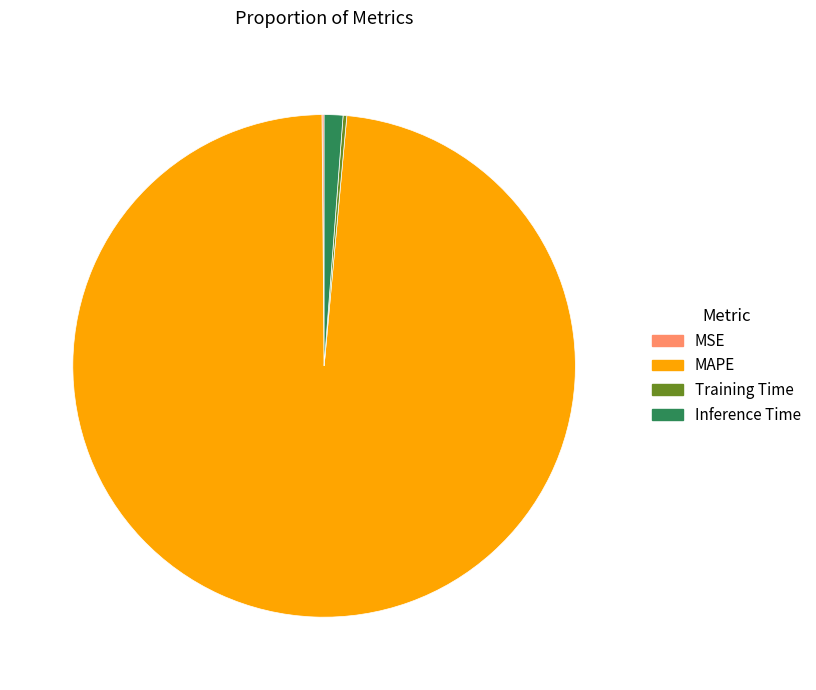

Which category has the biggest portion of the pie?

MAPE